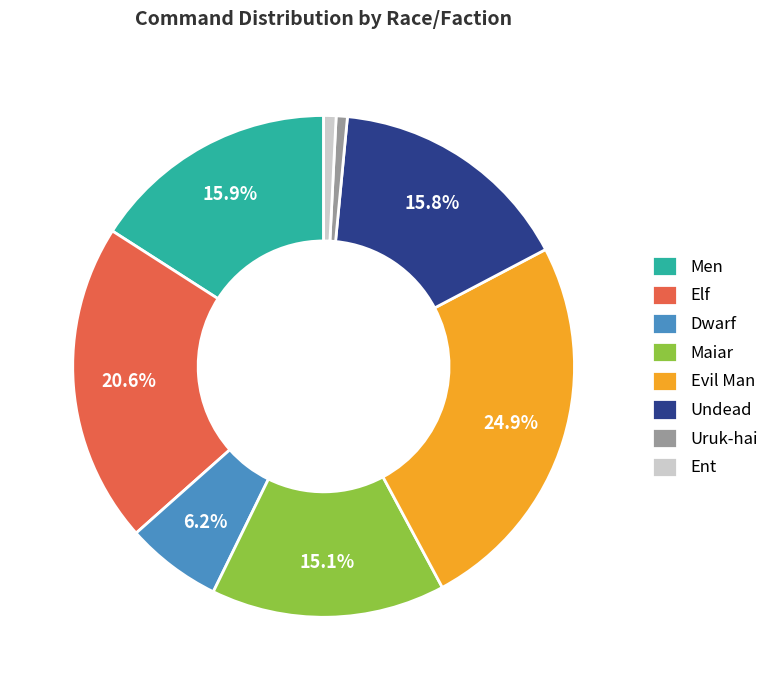

What is the ratio of the value at Elf to the value at Dwarf?

3.3